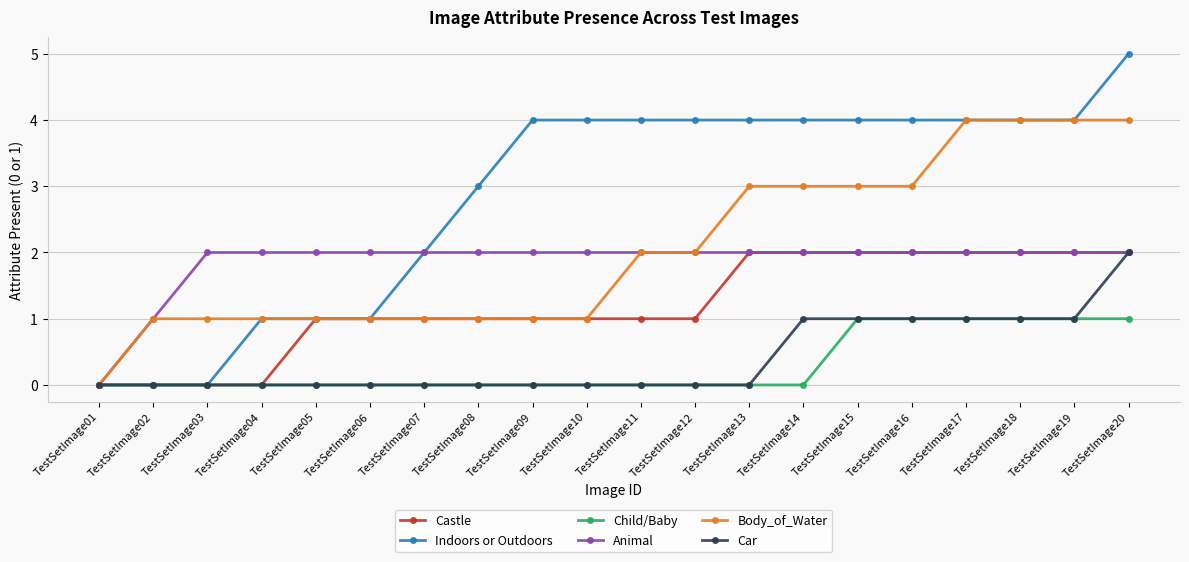

What is the approximate value of Body_of_Water at TestSetImage14?

3